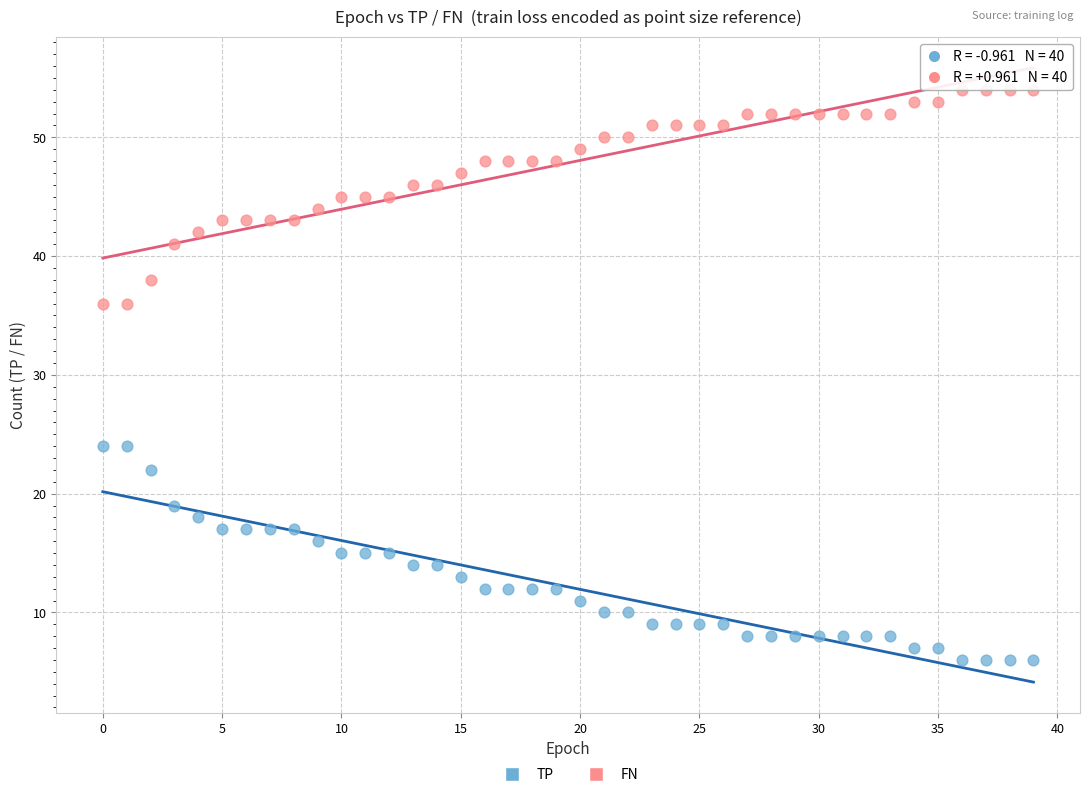

Which series contains the lowest Y value?

TP